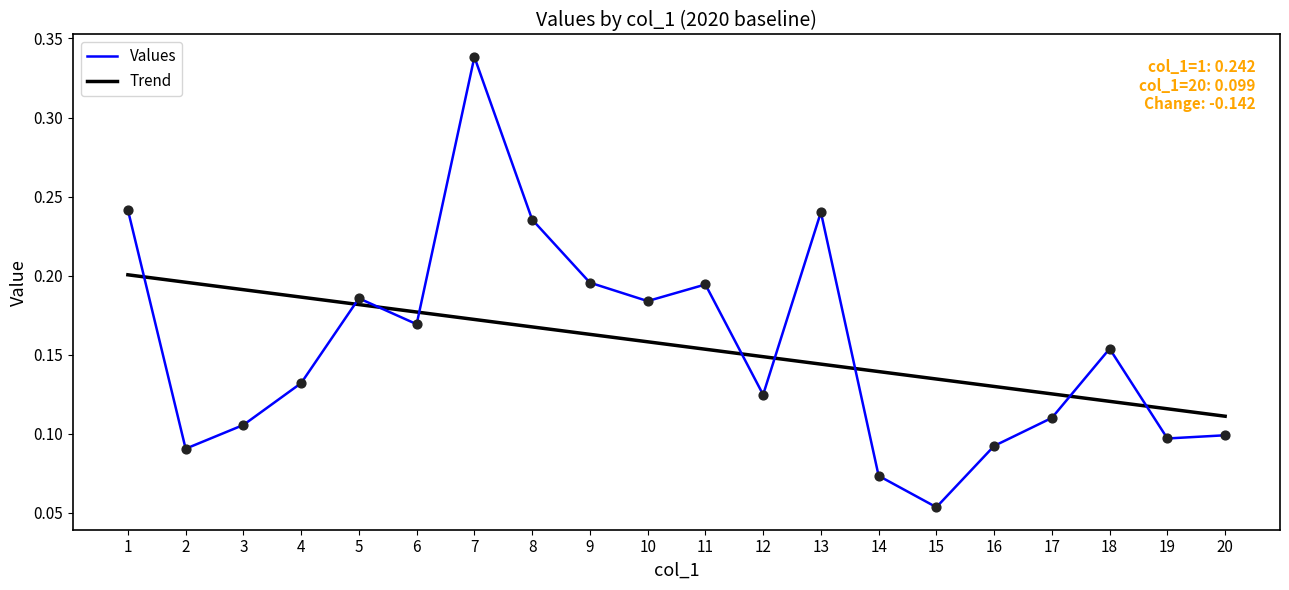

What are all the series names shown in the legend?

Values, Trend